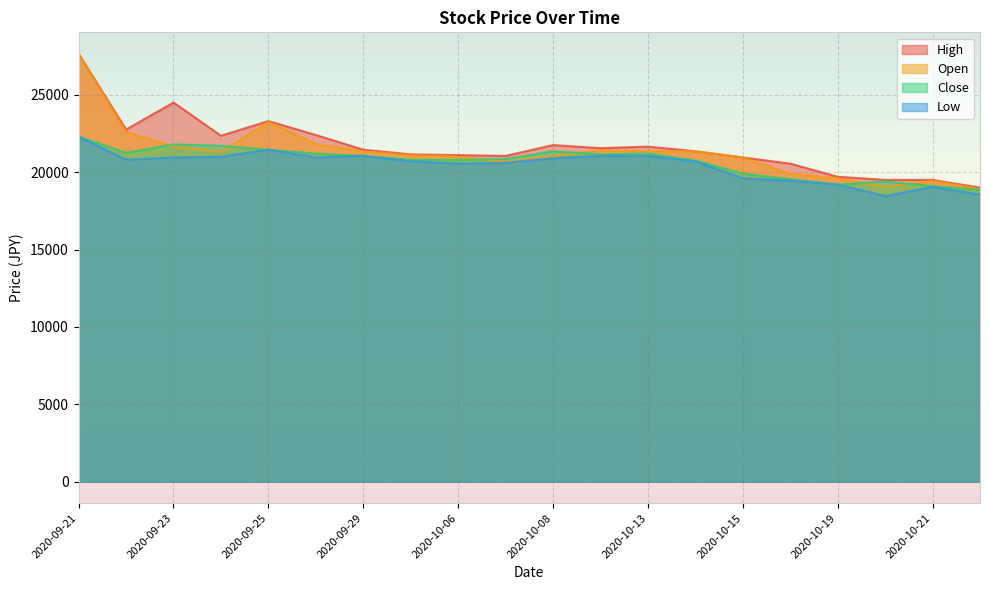

In Close, how many points are lower than both neighbors (excluding endpoints)?

3